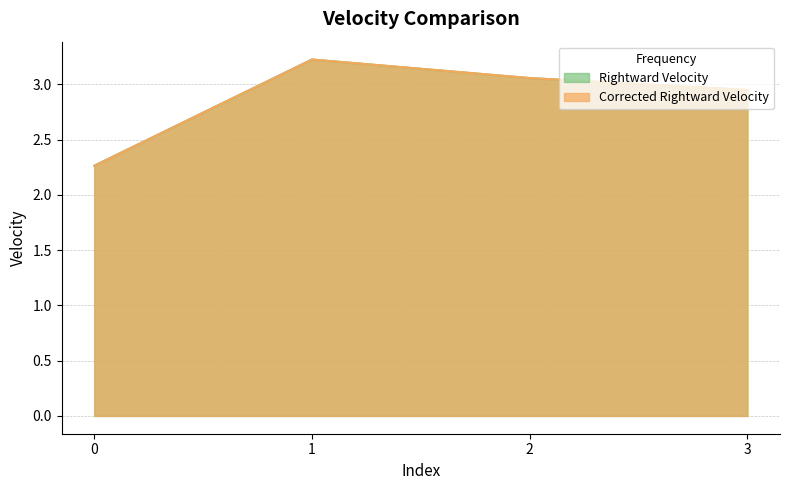

At how many categories does at least one series exceed 2?

4